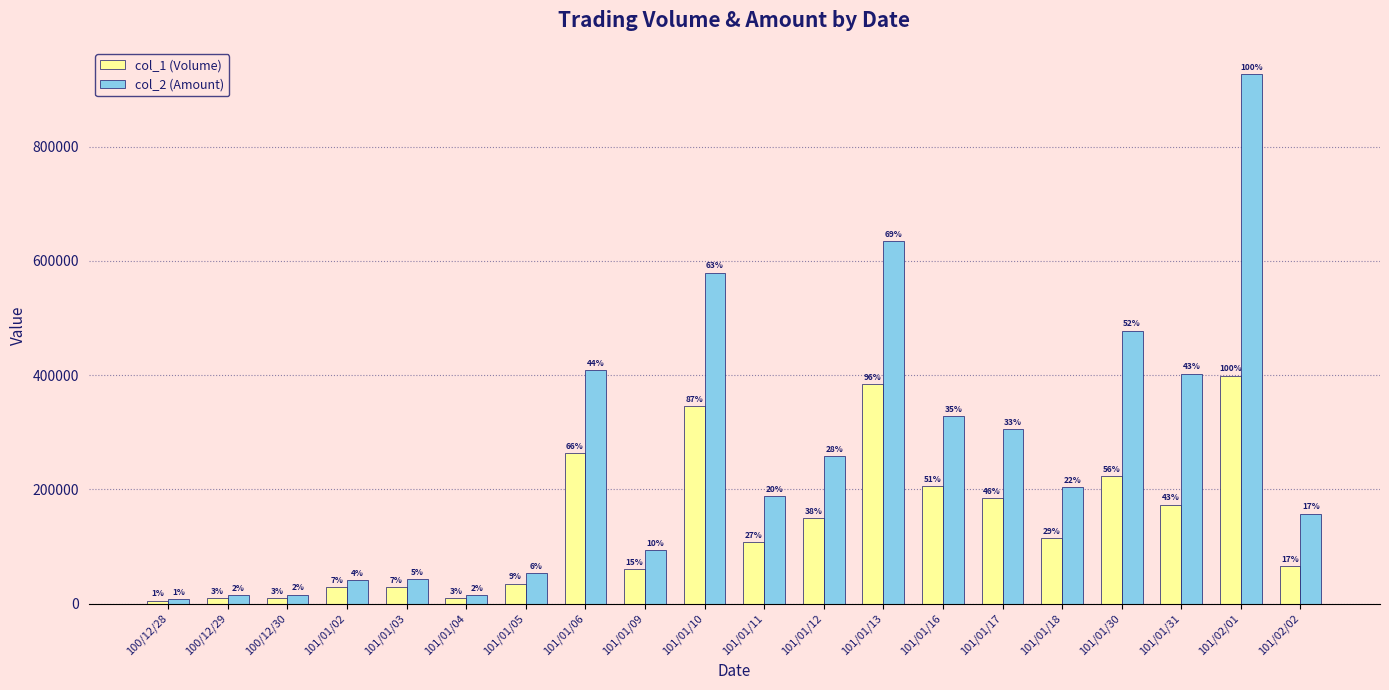

At which label does col_1 (Volume) reach its peak?

101/02/01